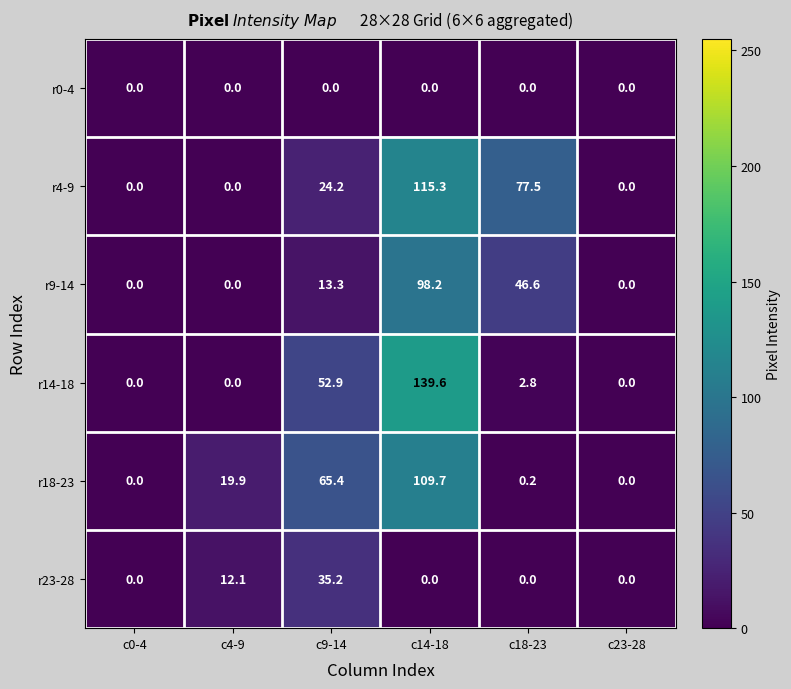

At which category is the sum across all series the highest?

c14-18